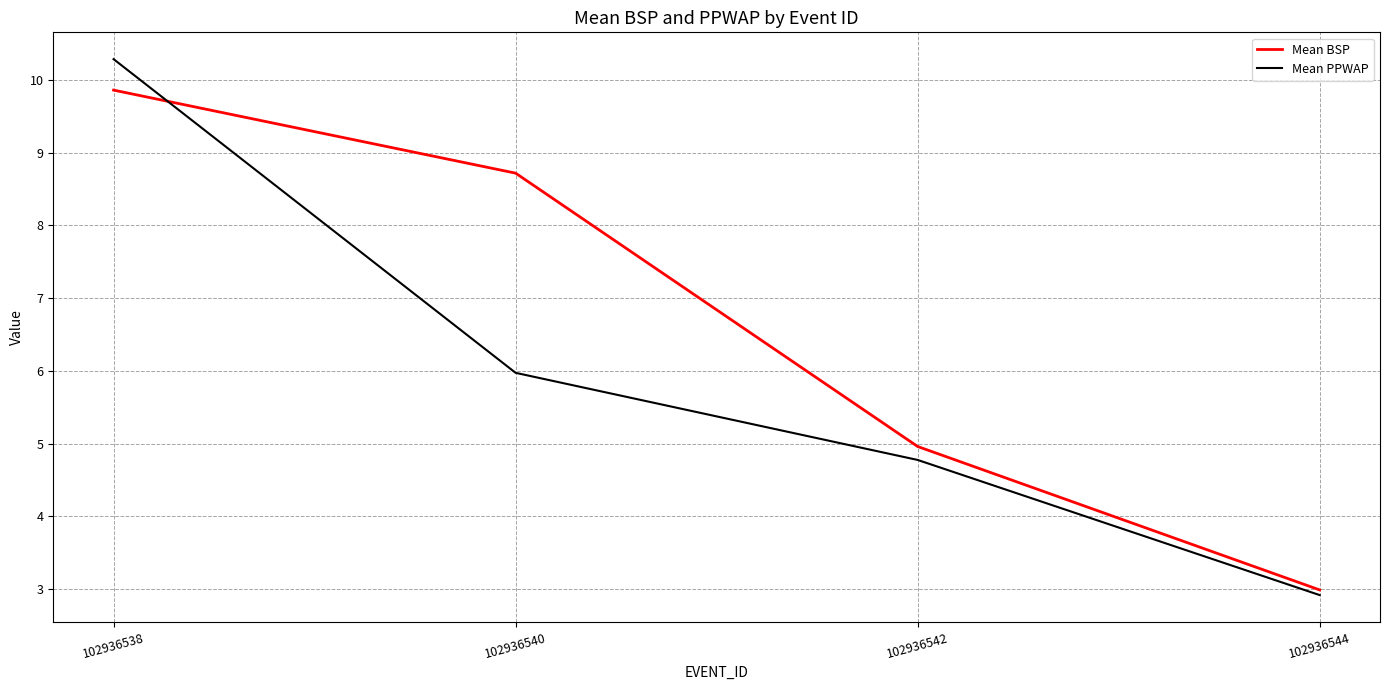

Reading left to right, list all the values displayed in this chart.

Mean BSP: 9.9	8.7	5.0	3.0
Mean PPWAP: 10.3	6.0	4.8	2.9